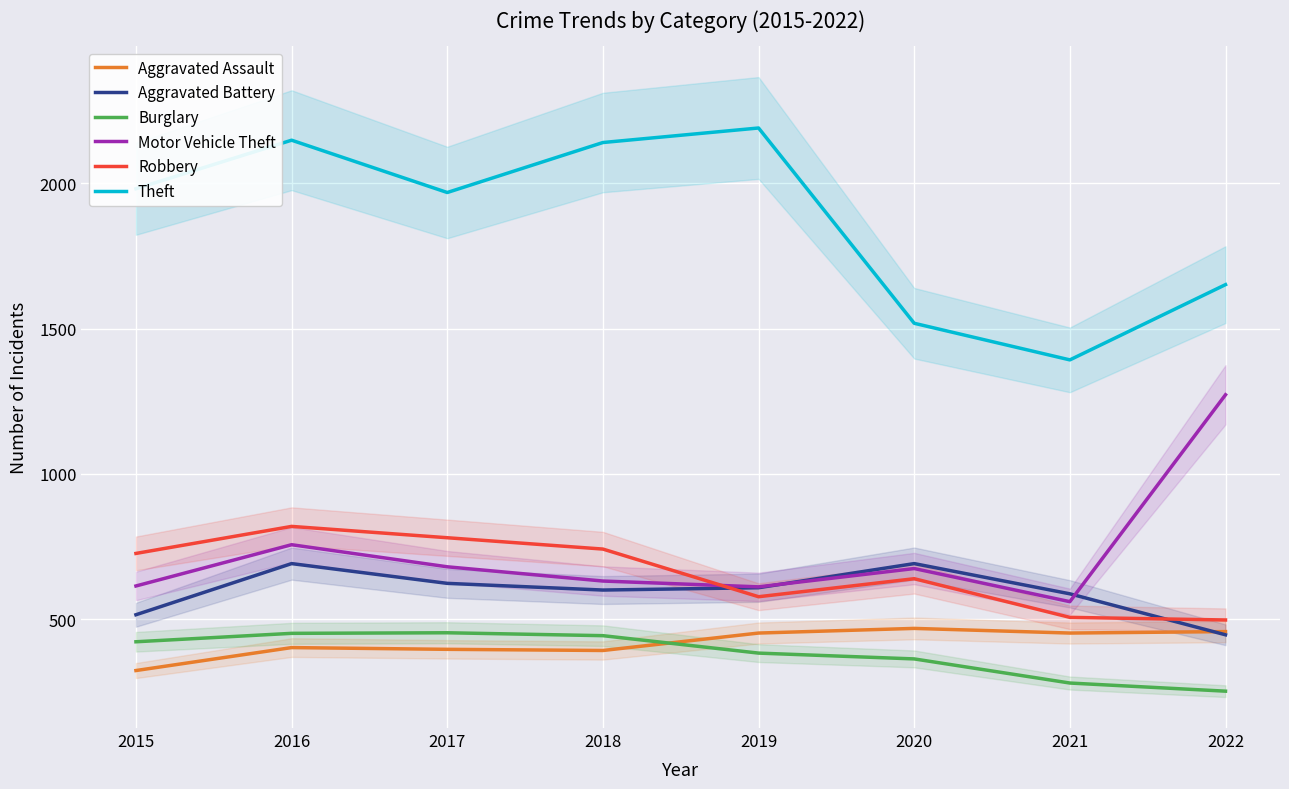

Where is Motor Vehicle Theft nearest to the value 916?

2016